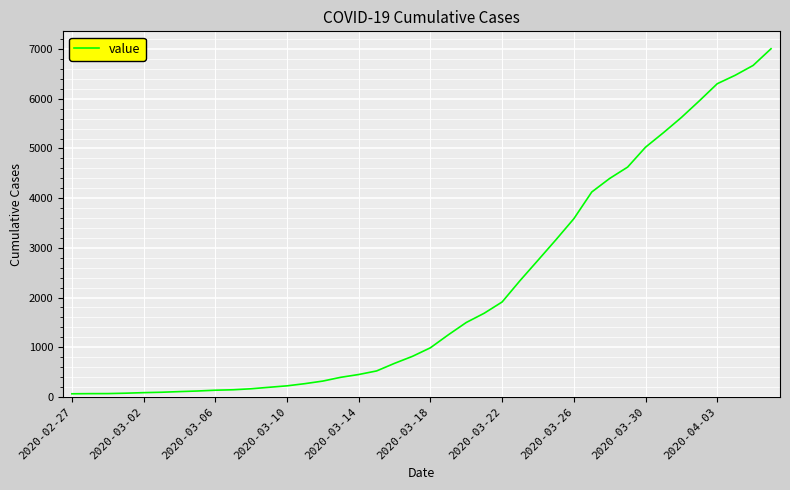

What is the maximum value shown in the chart?

7007